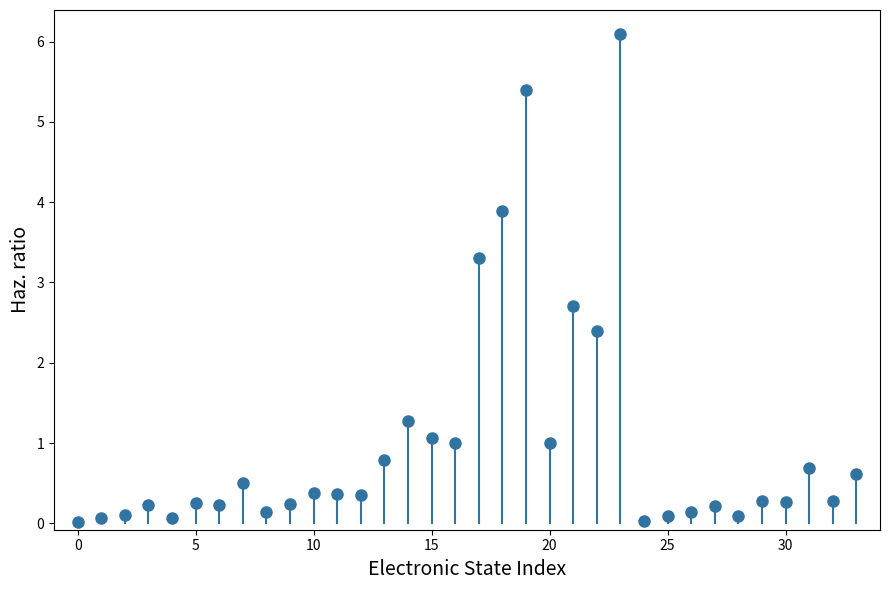

What is the range of Y values (max minus min)?

6.1